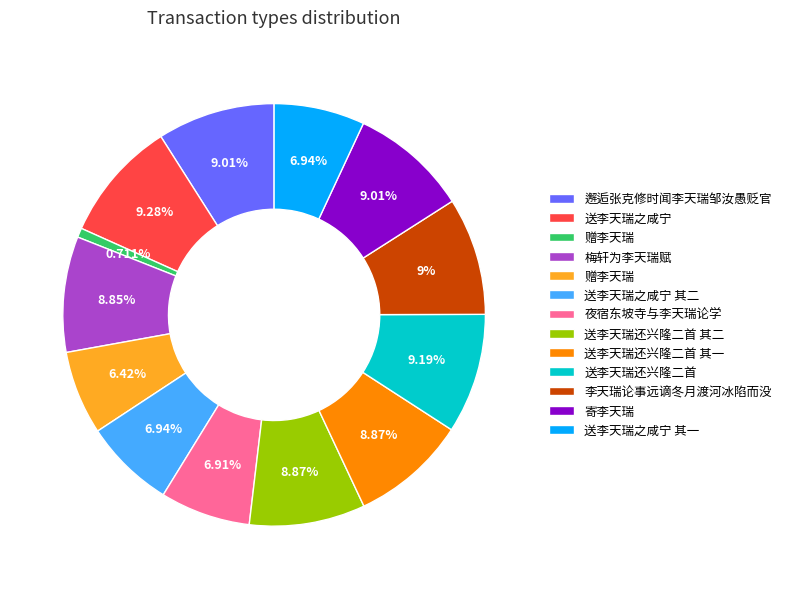

To the nearest percent, what is the average slice percentage?

8%